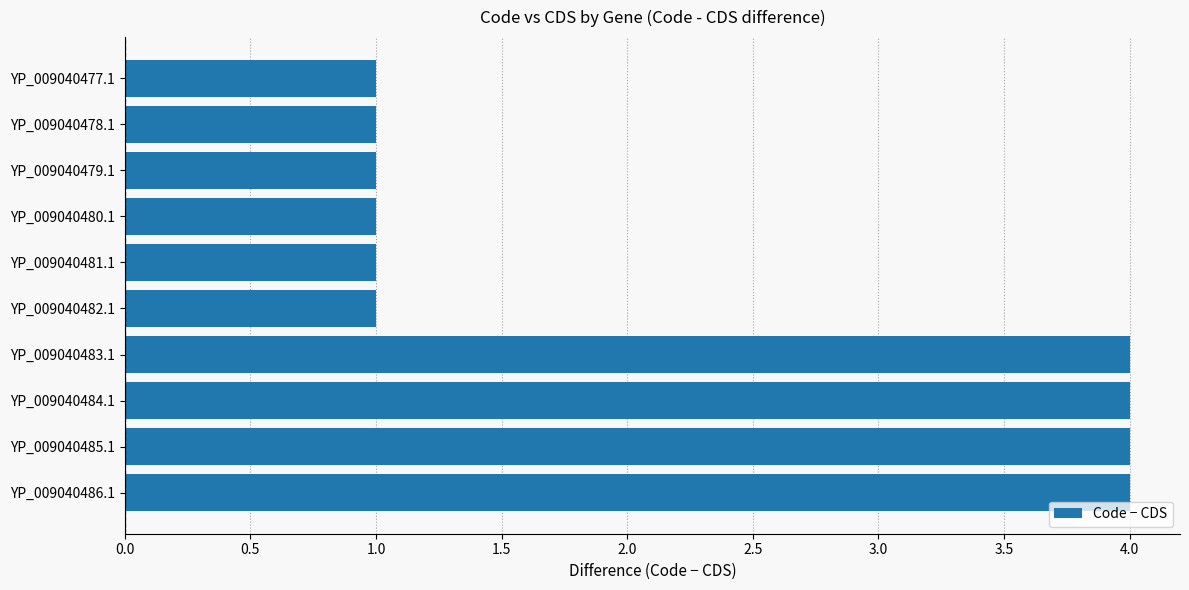

What is the average value?

2